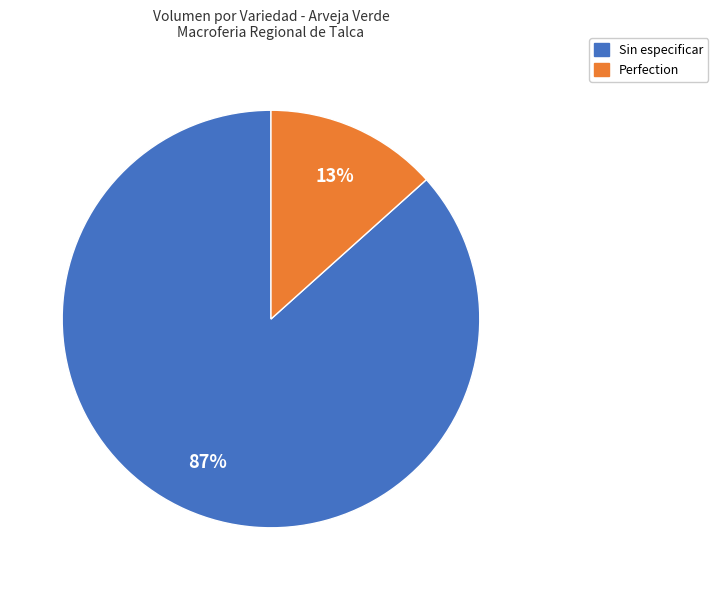

What is the majority slice?

Sin especificar